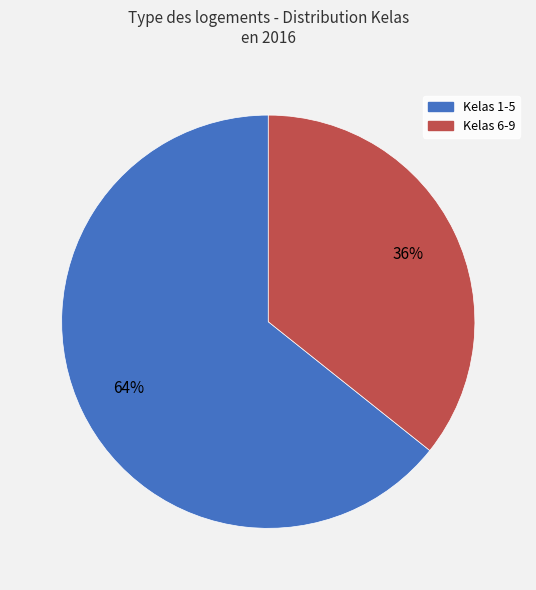

Does any single category account for the majority?

Yes